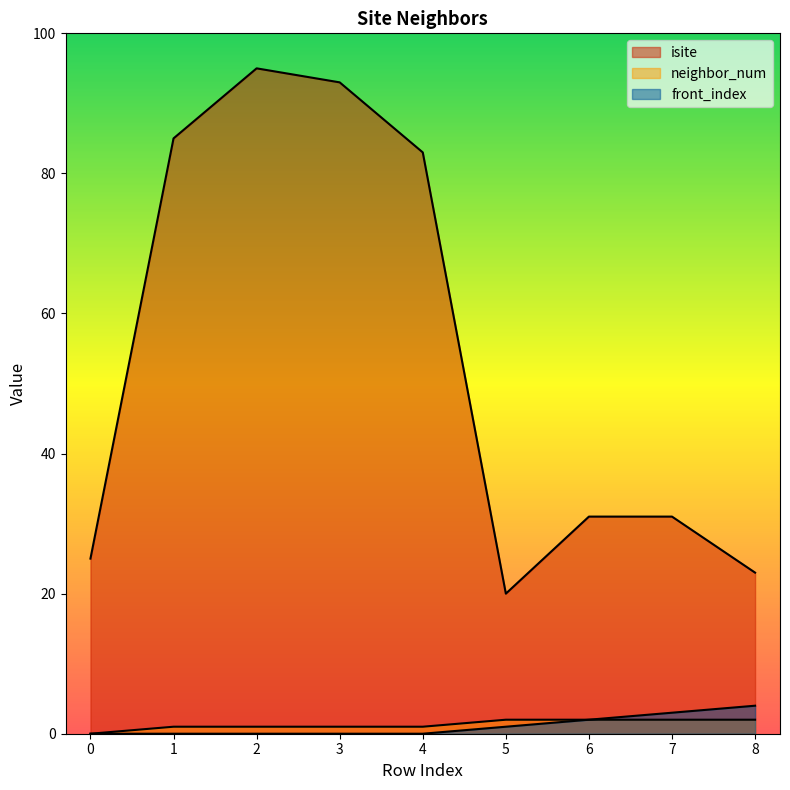

Between 6 and 8, which series saw the biggest shift?

isite